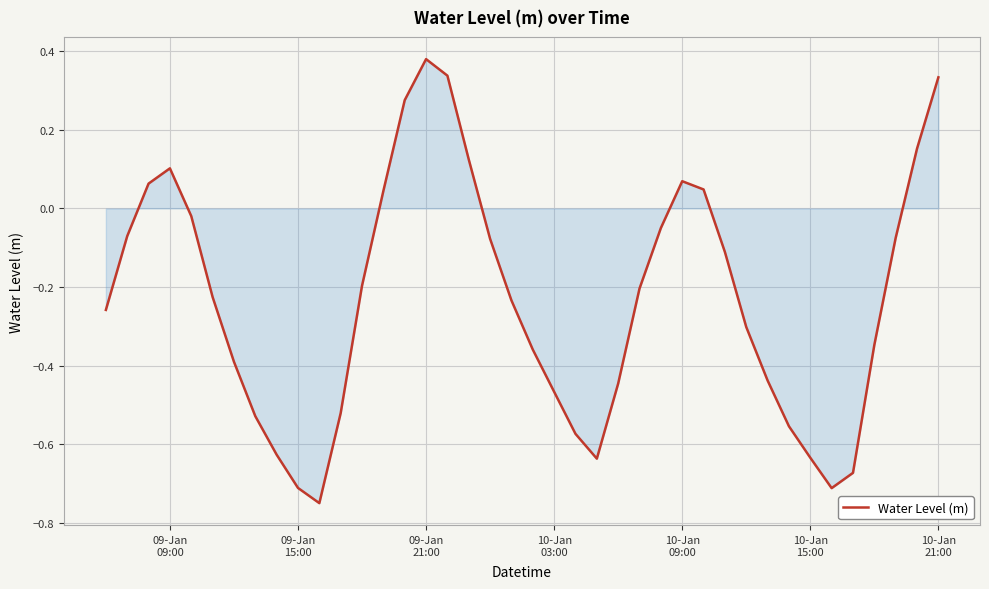

What is the difference between the maximum and minimum values?

1.1